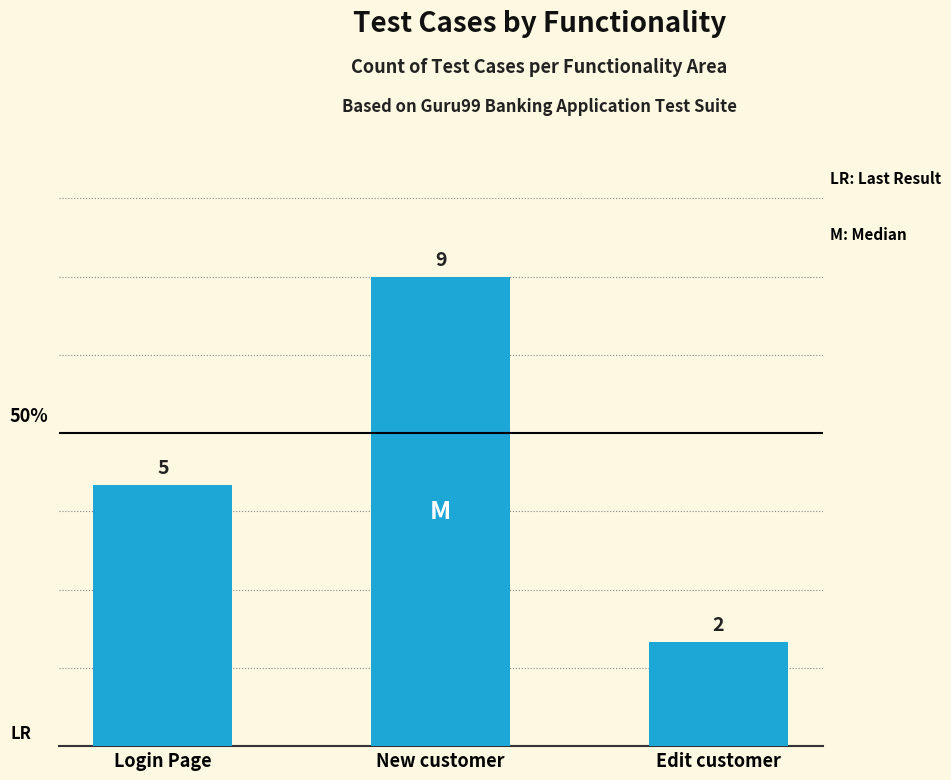

What is the average value?

5